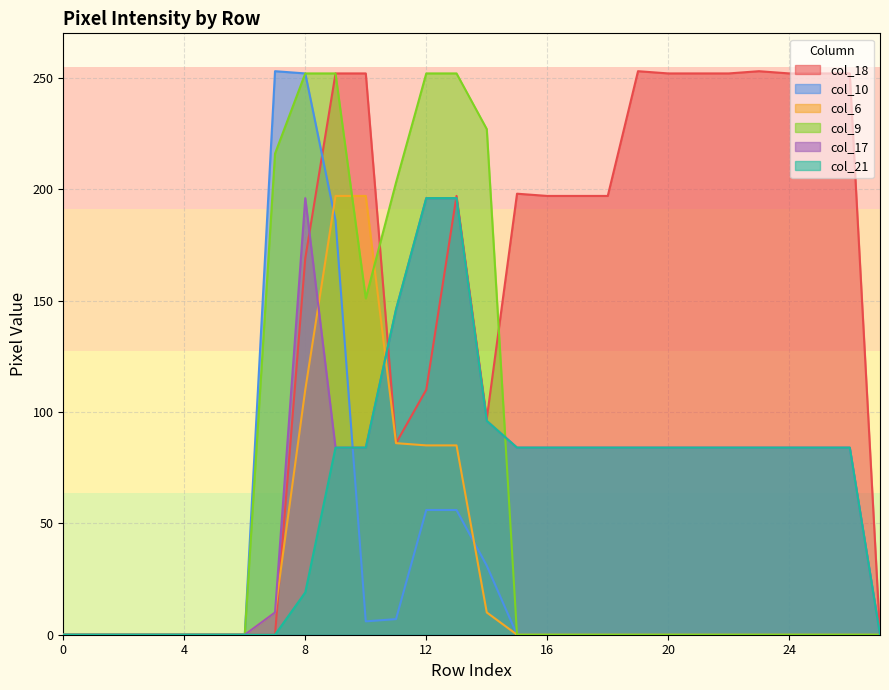

Between 6 and 24, which series saw the biggest shift?

col_18